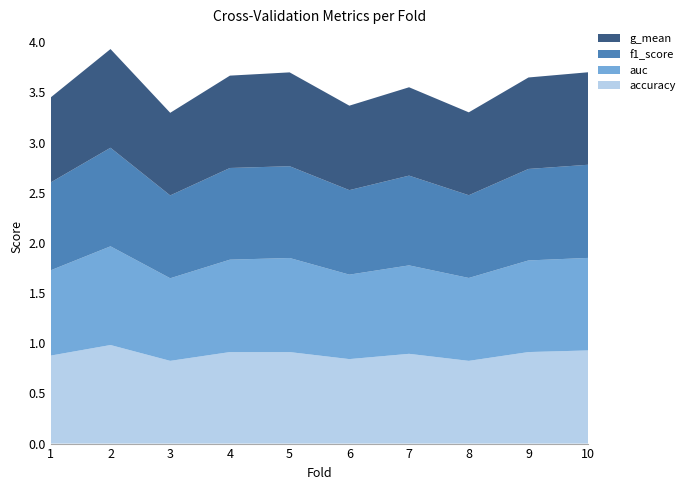

Reading right to left, what are all the values shown in this chart?

accuracy: 0.9	0.9	0.8	0.9	0.8	0.9	0.9	0.8	1.0	0.9
auc: 0.9	0.9	0.8	0.9	0.8	0.9	0.9	0.8	1.0	0.9
f1_score: 0.9	0.9	0.8	0.9	0.8	0.9	0.9	0.8	1.0	0.9
g_mean: 0.9	0.9	0.8	0.9	0.8	0.9	0.9	0.8	1.0	0.8